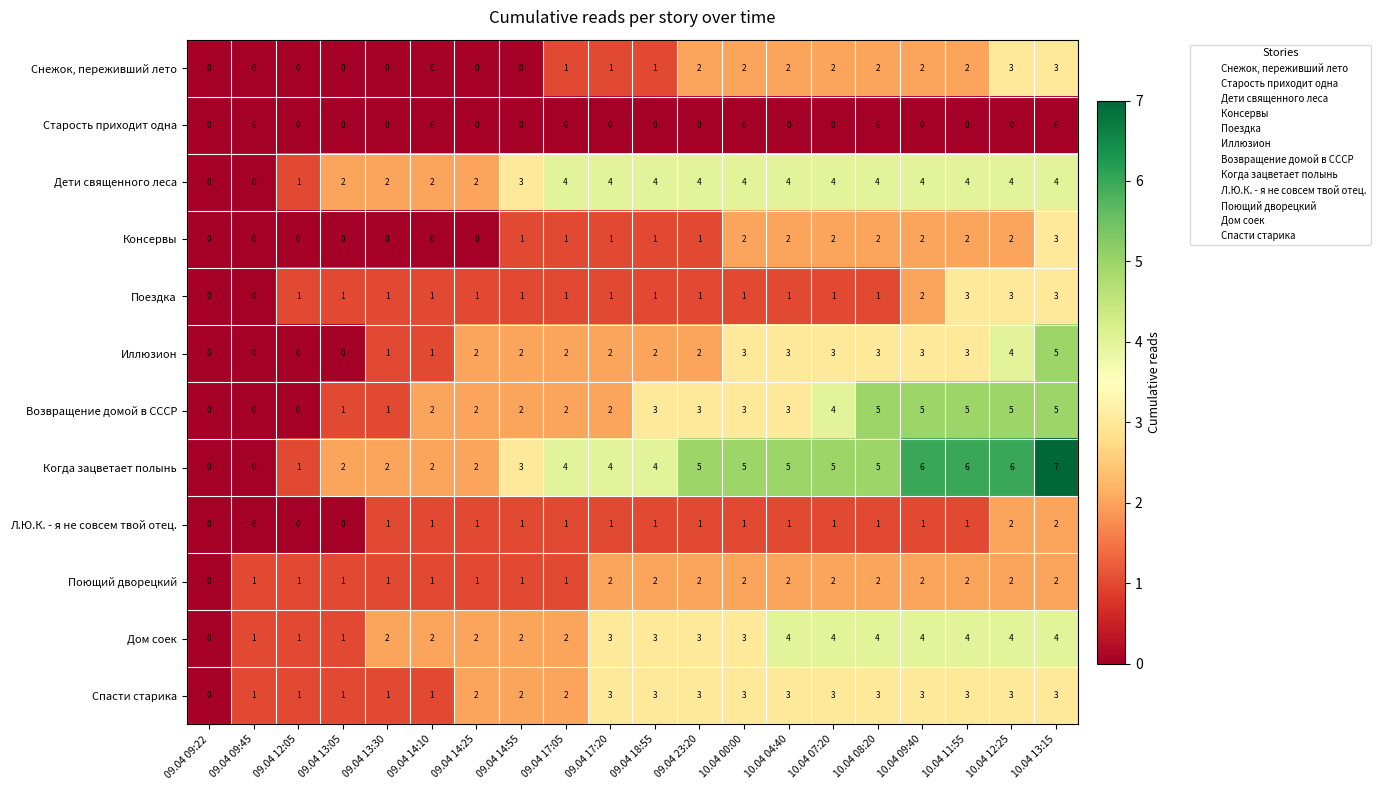

What is the spread (max minus min) of values at 10.04 09:40?

6